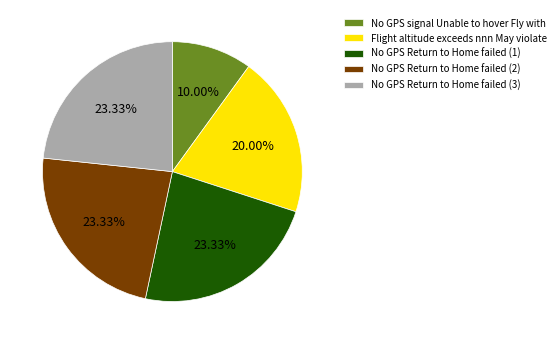

Approximately how many times larger is the value at No GPS Return to Home failed (3) compared to No GPS signal Unable to hover Fly with?

2.3